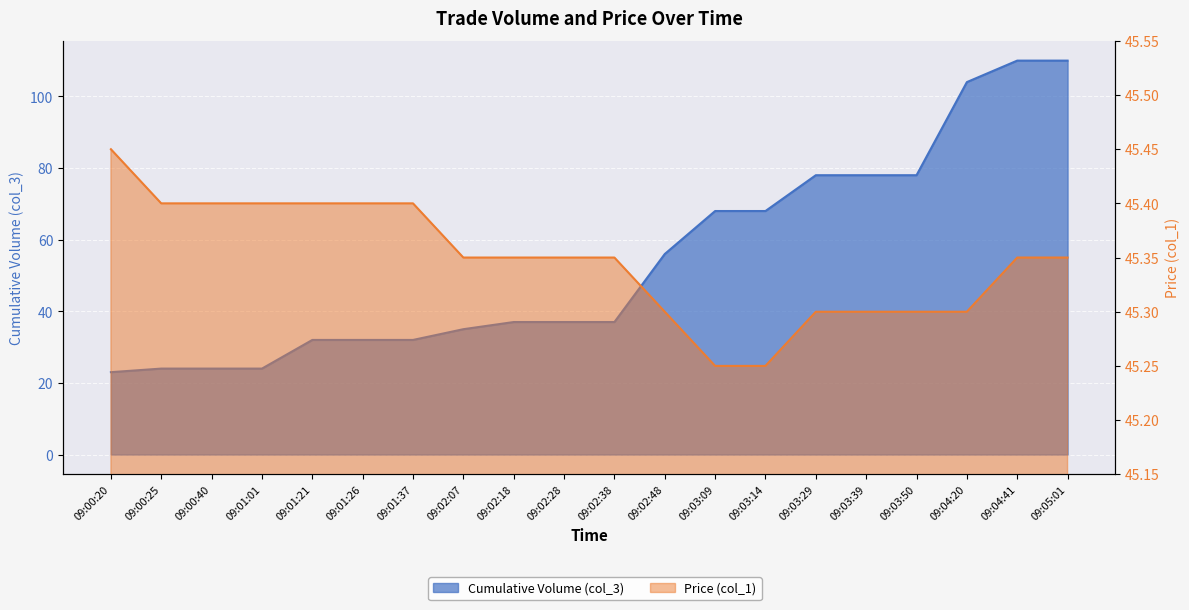

What is the difference between the maximum and minimum values in the col_1 series?

0.2